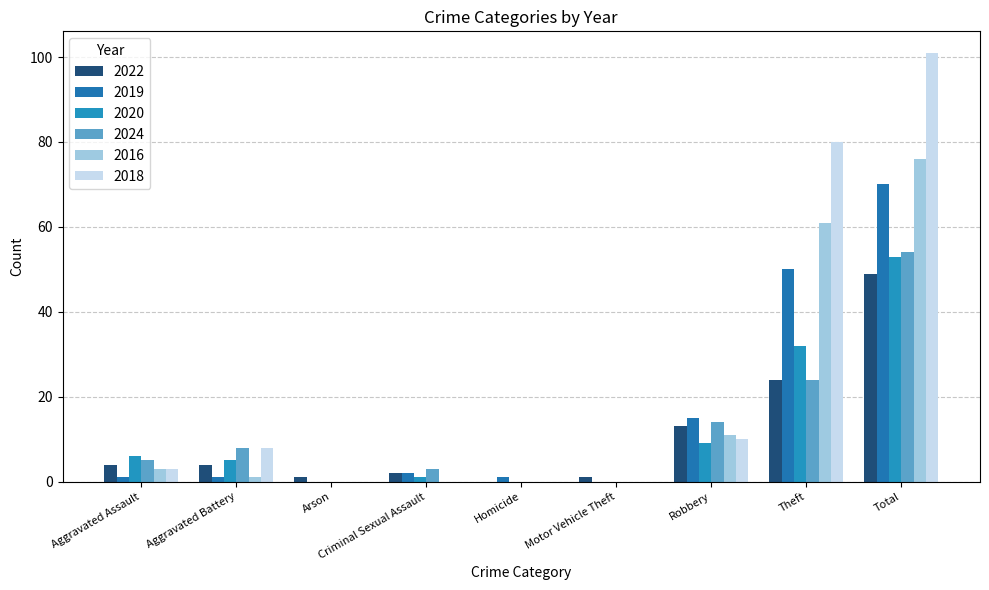

Reading left to right, list all the values displayed in this chart.

2022: 4	4	1	2	0	1	13	24	49
2019: 1	1	0	2	1	0	15	50	70
2020: 6	5	0	1	0	0	9	32	53
2024: 5	8	0	3	0	0	14	24	54
2016: 3	1	0	0	0	0	11	61	76
2018: 3	8	0	0	0	0	10	80	101